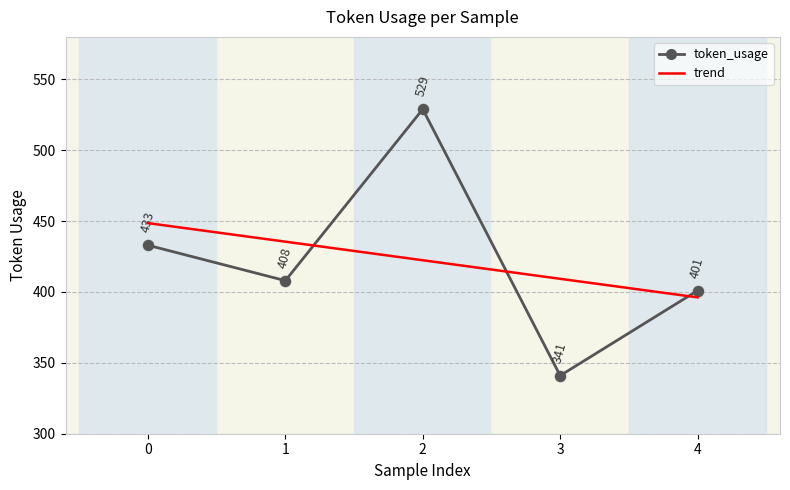

Which series has the widest spread of values?

token_usage